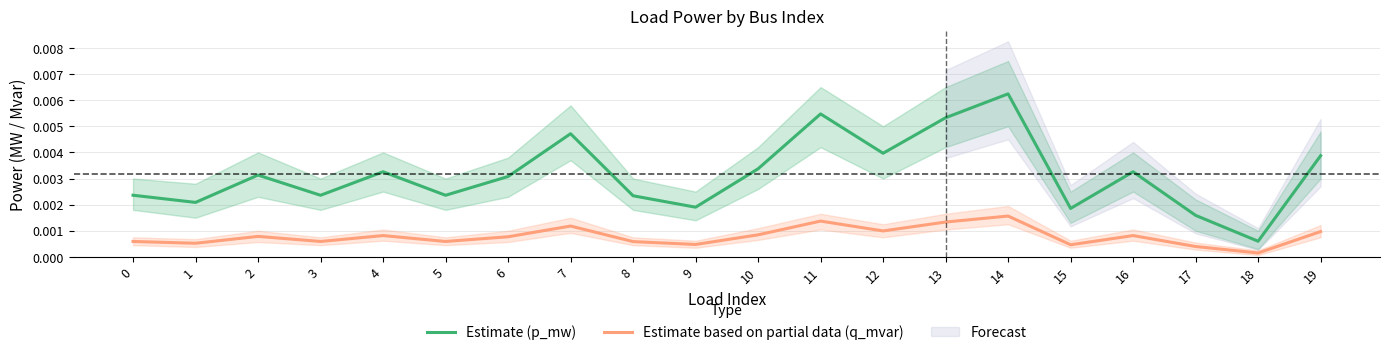

True or false: Estimate (p_mw) and Estimate based on partial data (q_mvar) intersect in this chart.

False